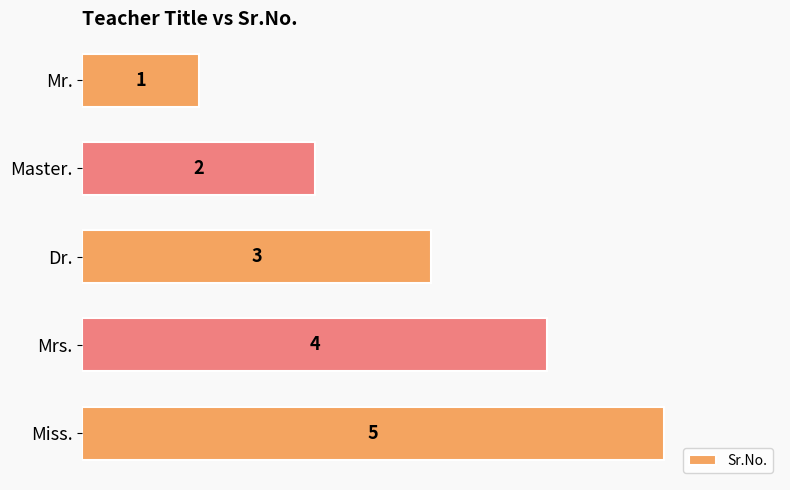

Which has a higher value, Master. or Miss.?

Miss.